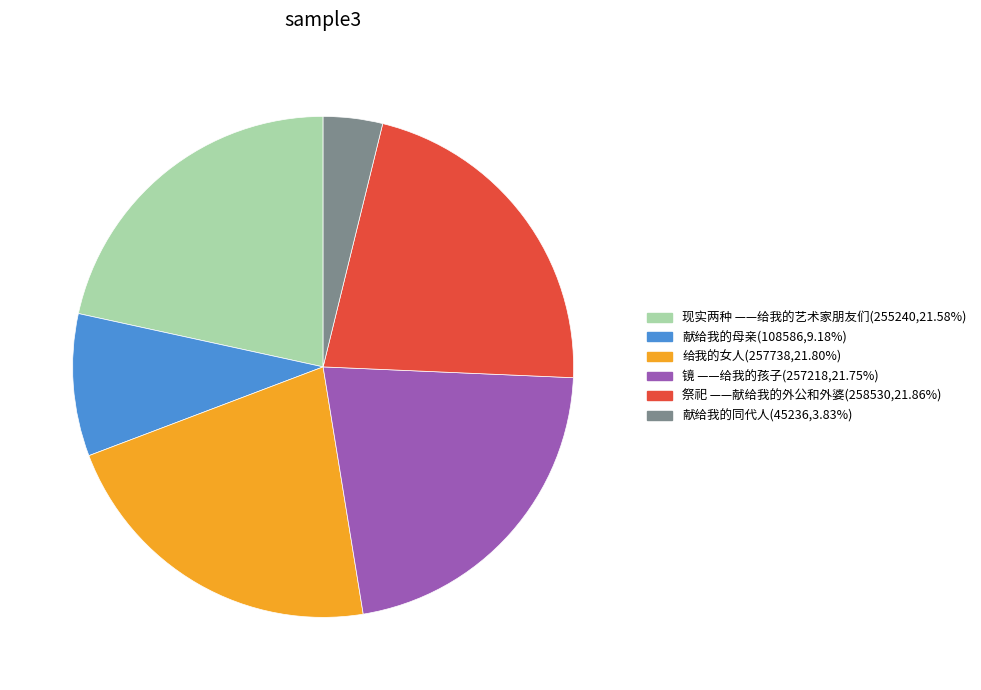

Combined, do 祭祀 ——献给我的外公和外婆 and 献给我的同代人 account for over 50%?

No